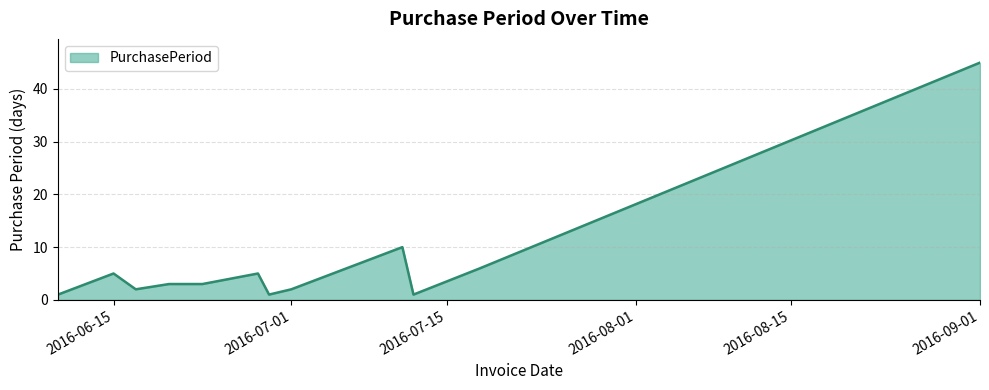

What is the maximum value shown in the chart?

45